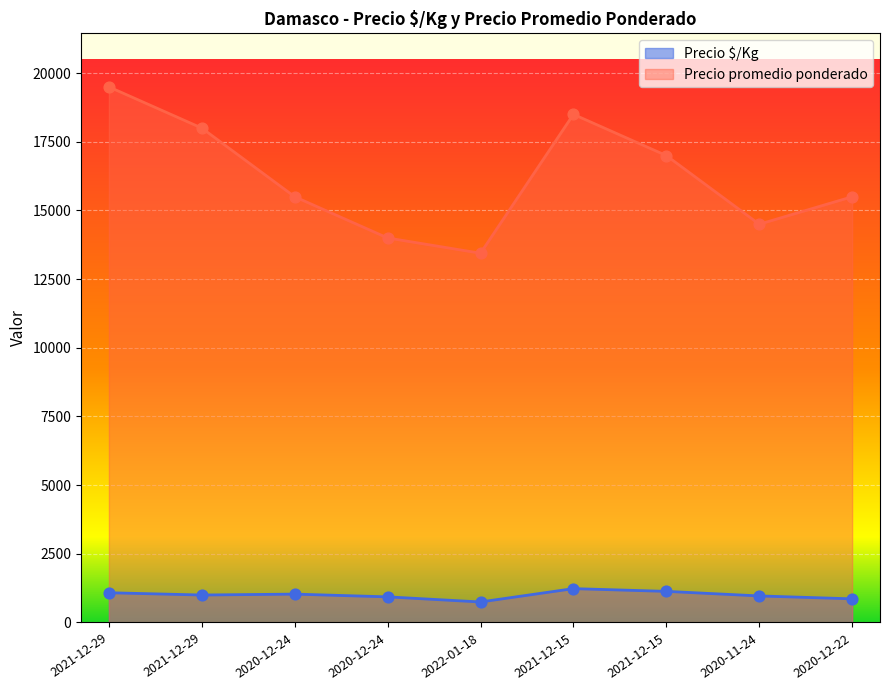

Is the value of Precio promedio ponderado at 2022-01-18 greater than the value of Precio $/Kg at 2020-12-24?

Yes